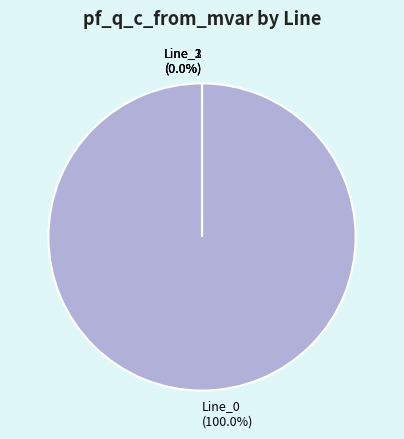

Is it true that Line_3 is 0% of the pie?

True